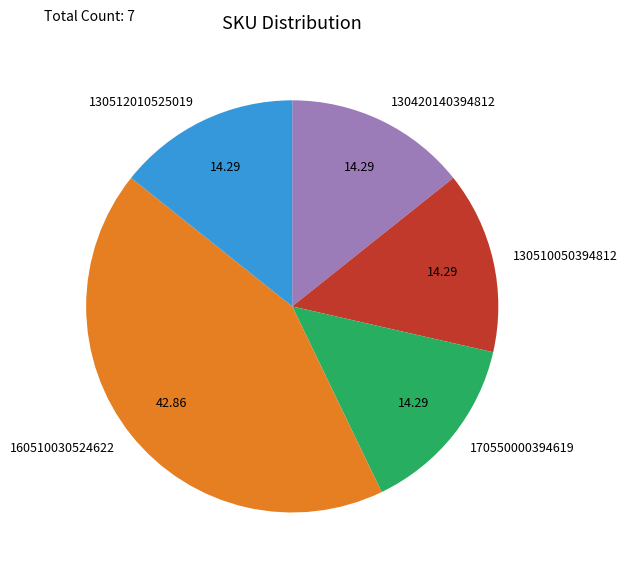

Combined, do 160510030524622 and 130510050394812 account for over 50%?

Yes